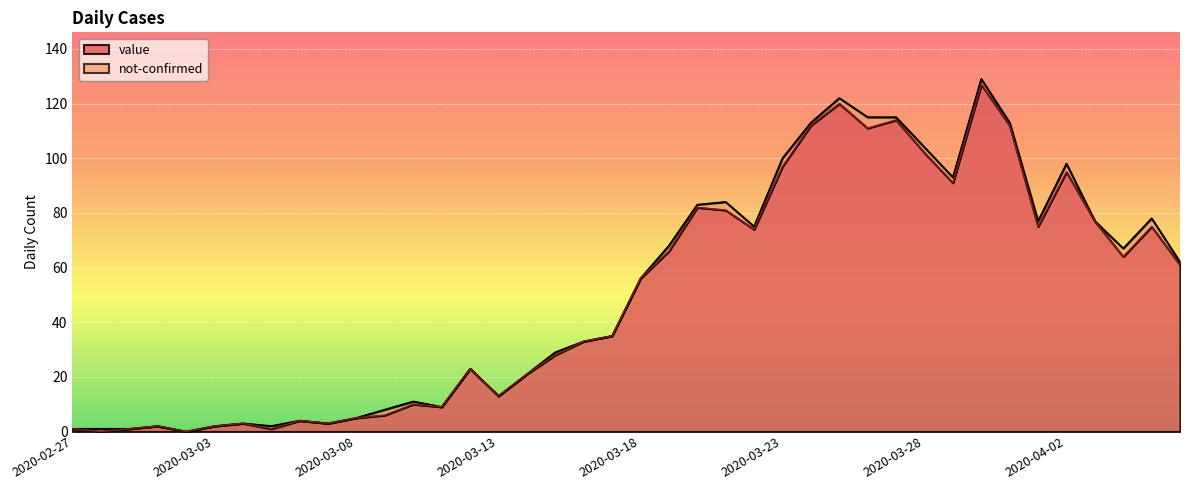

Does the chart display data point markers on the line(s)?

No